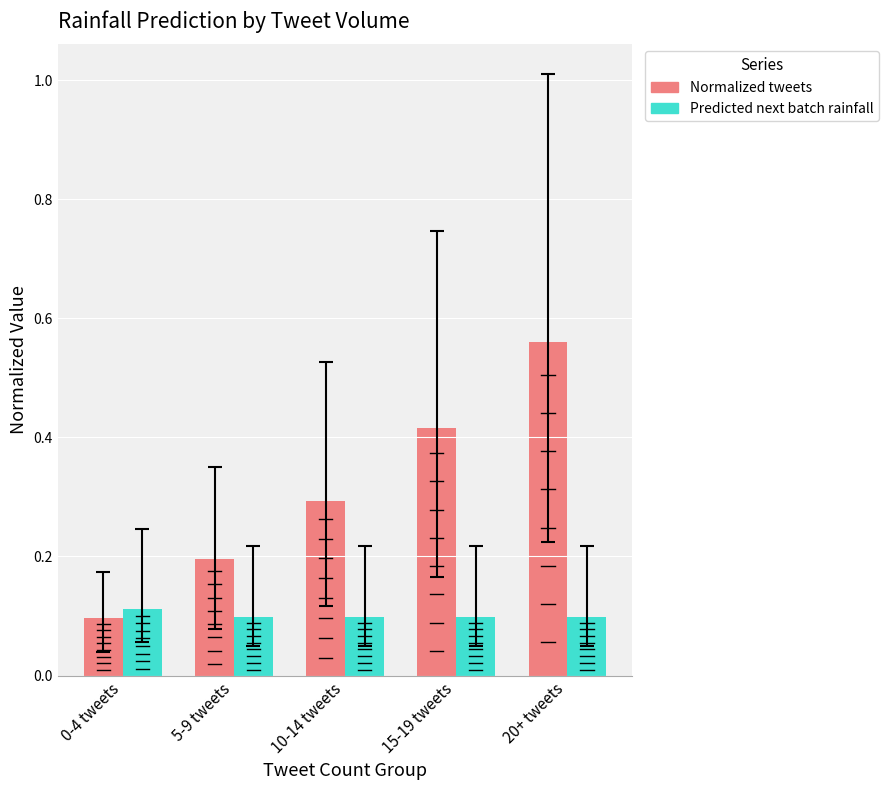

Which label corresponds to the largest value in the chart?

20+ tweets